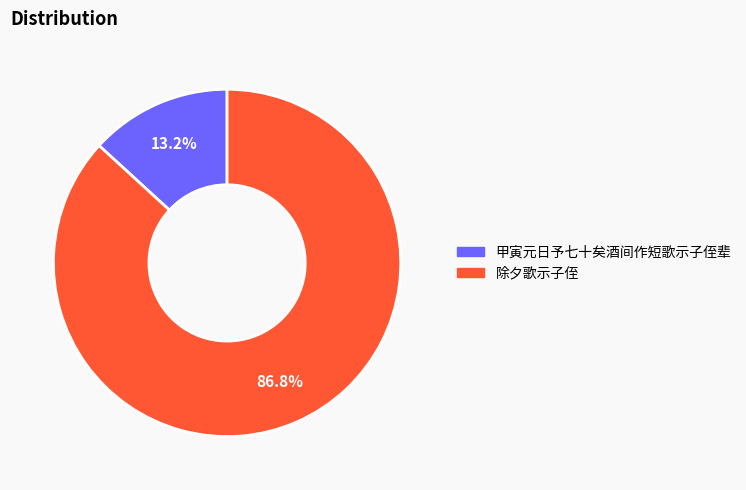

Which category accounts for the majority?

除夕歌示子侄